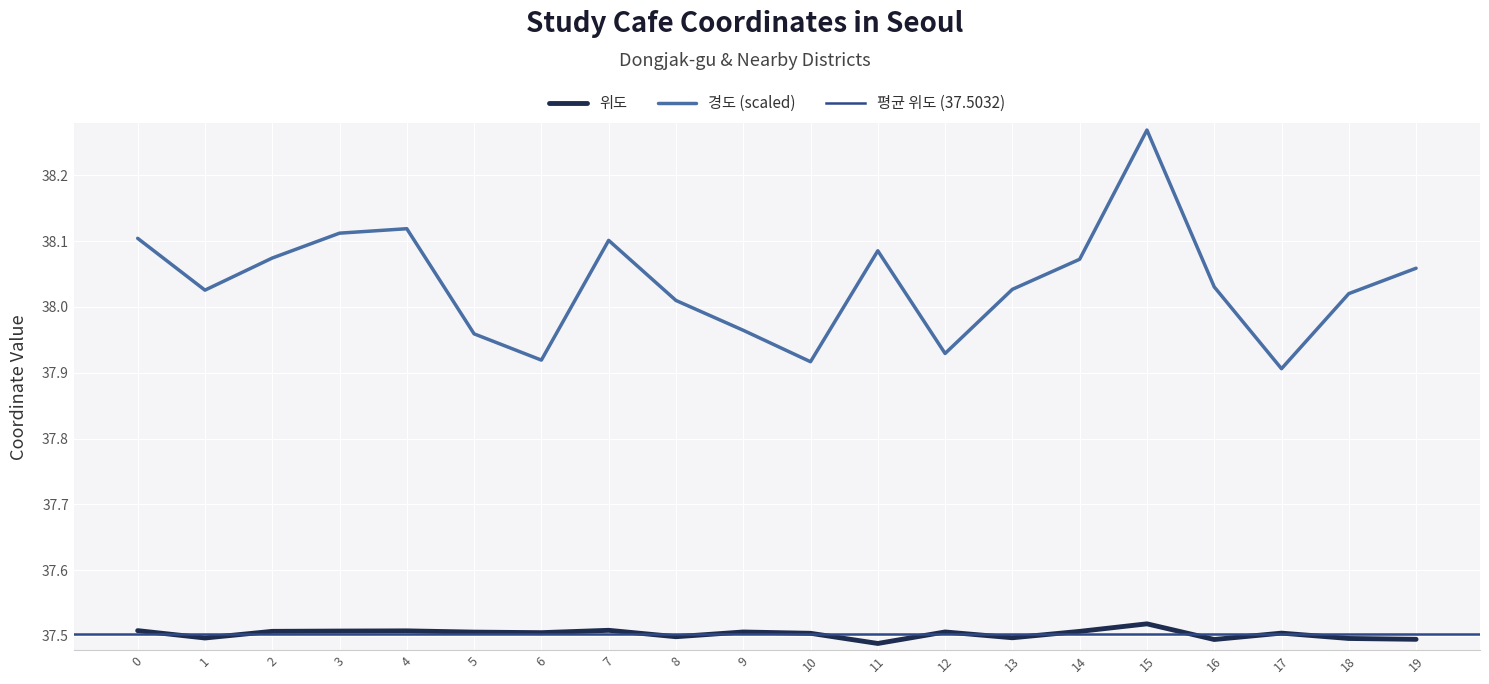

Rank the categories by 경도 value from lowest to highest.

17, 10, 6, 12, 5, 9, 8, 18, 1, 13, 16, 19, 14, 2, 11, 7, 0, 3, 4, 15